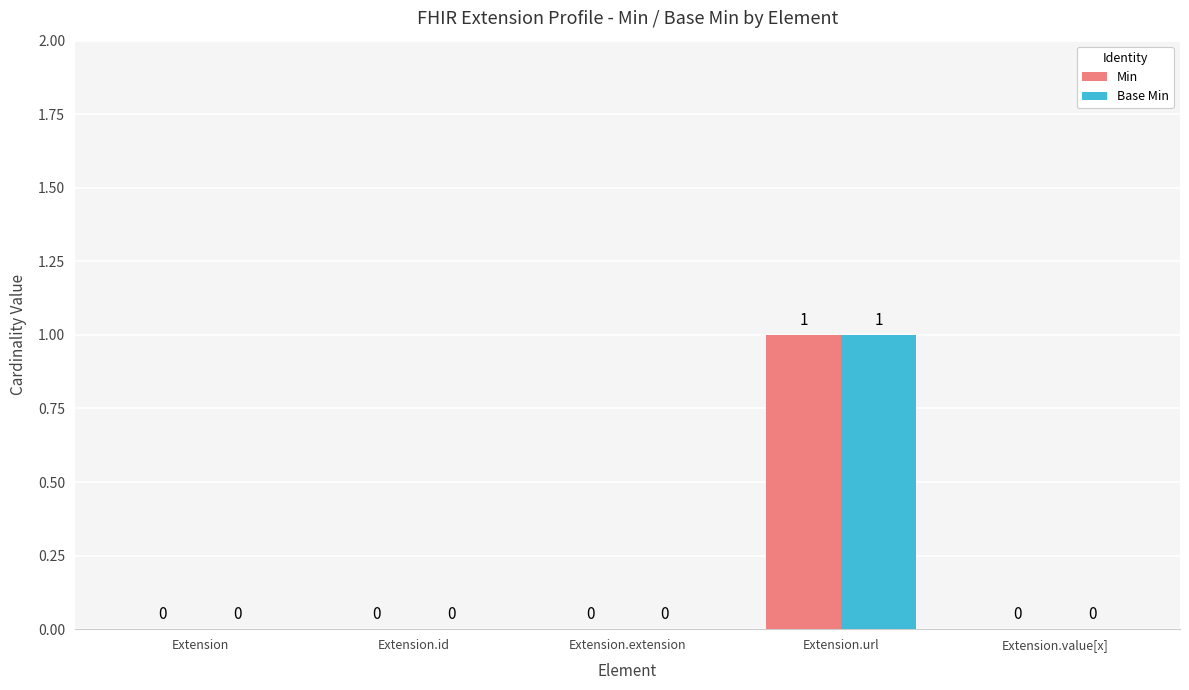

Reading right to left, list all the values displayed in this chart.

Min: 0	1	0	0	0
Base Min: 0	1	0	0	0